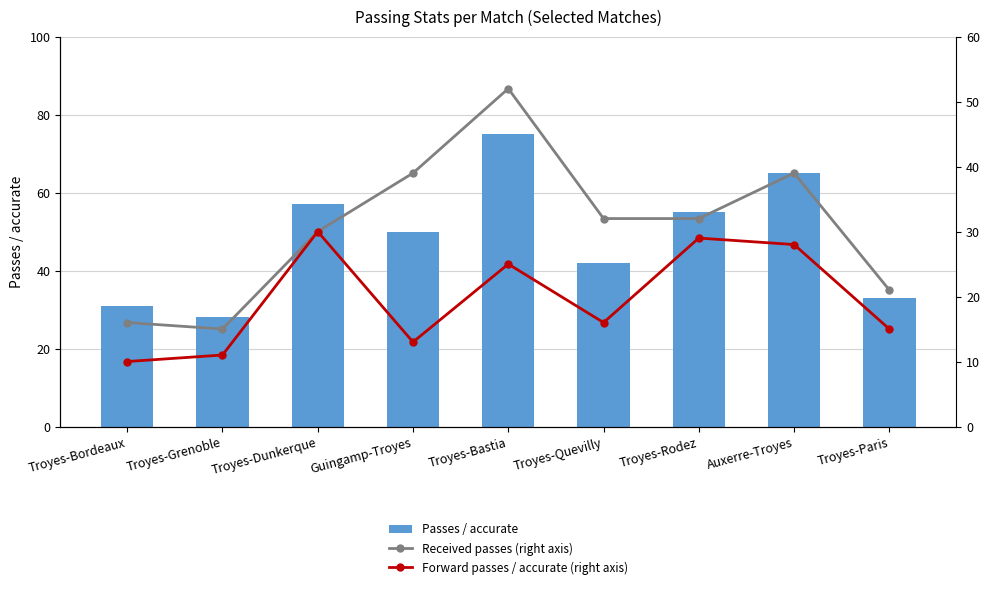

List the labels in order of Received passes (right axis) value, smallest first.

Troyes-Grenoble, Troyes-Bordeaux, Troyes-Paris, Troyes-Dunkerque, Troyes-Quevilly, Troyes-Rodez, Guingamp-Troyes, Auxerre-Troyes, Troyes-Bastia